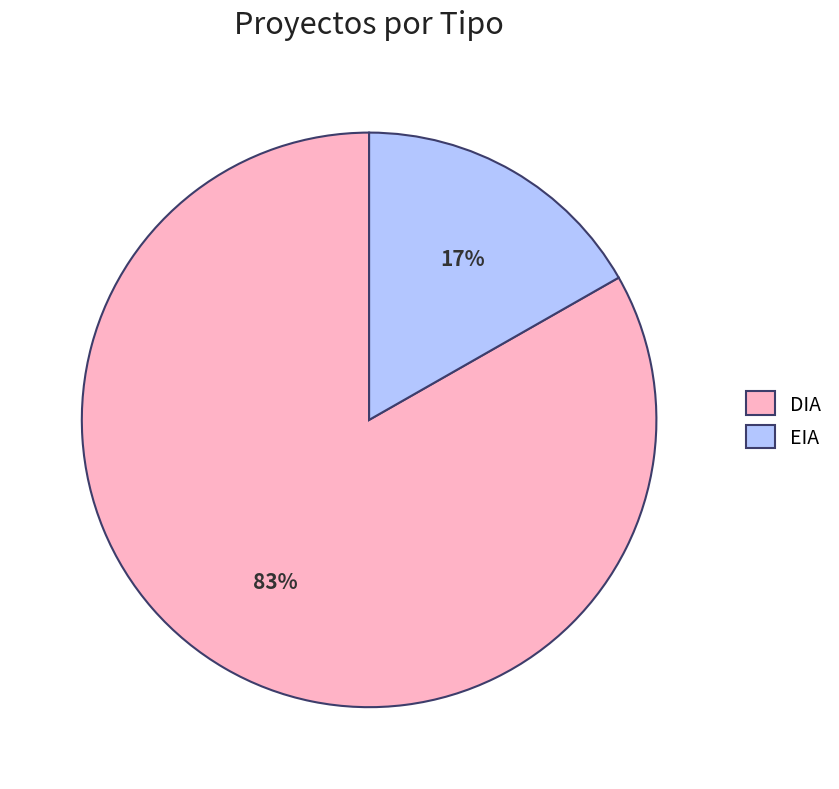

To the nearest percent, what is the combined percentage of DIA and EIA?

100%